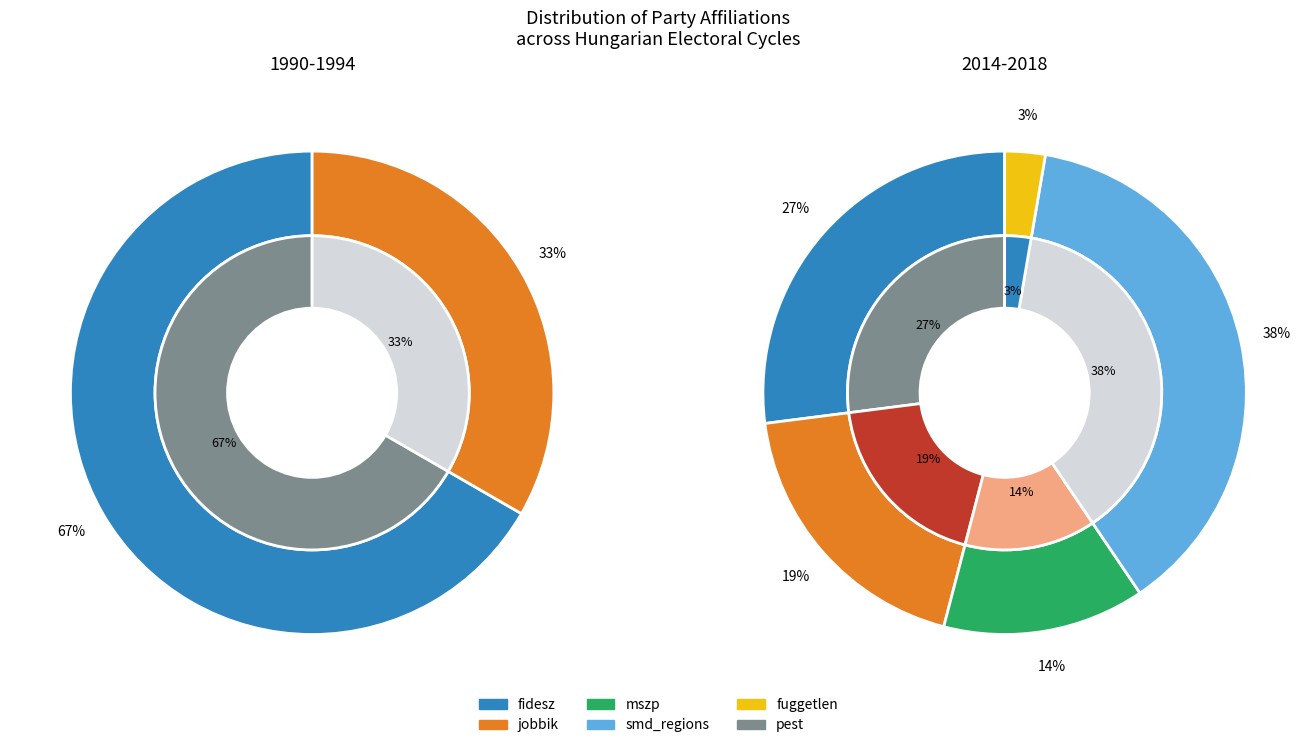

Is it true that jobbik is 3% of the pie?

False